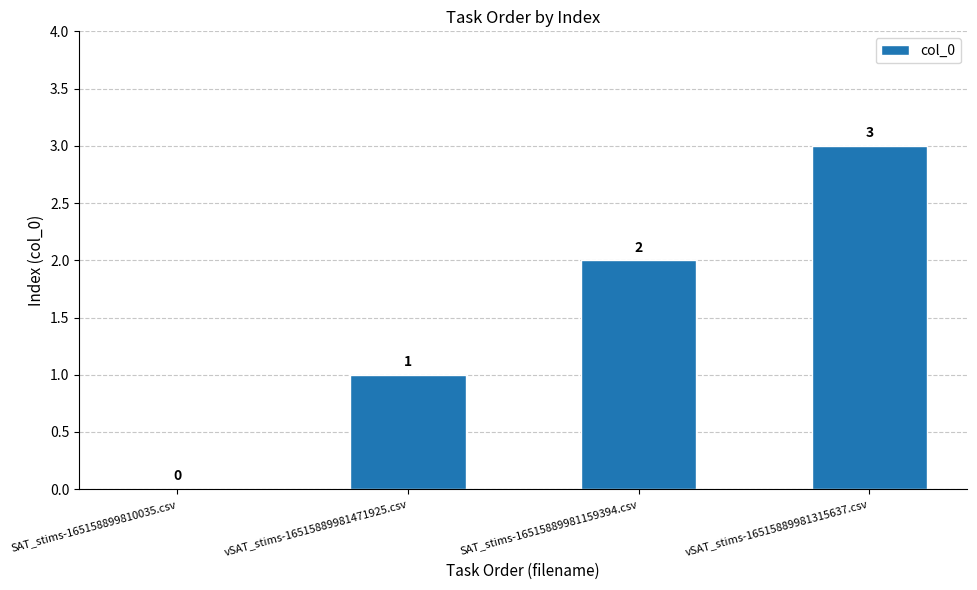

What is the sum of all values?

6